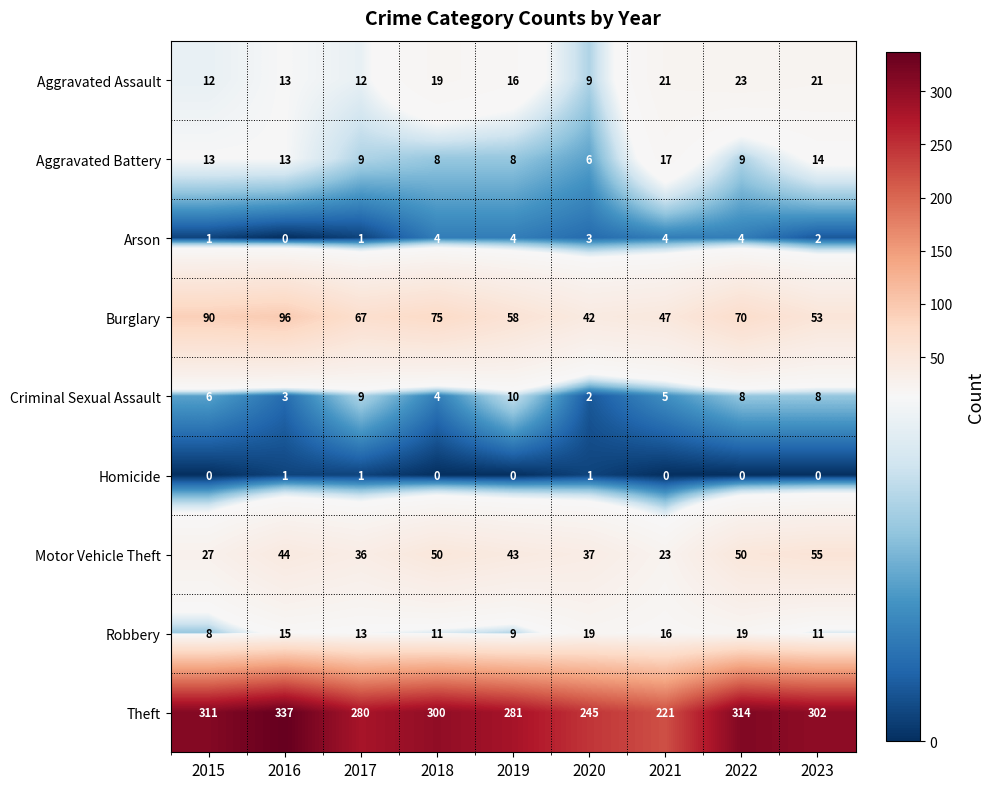

What is the spread (max minus min) of values at 2017?

279